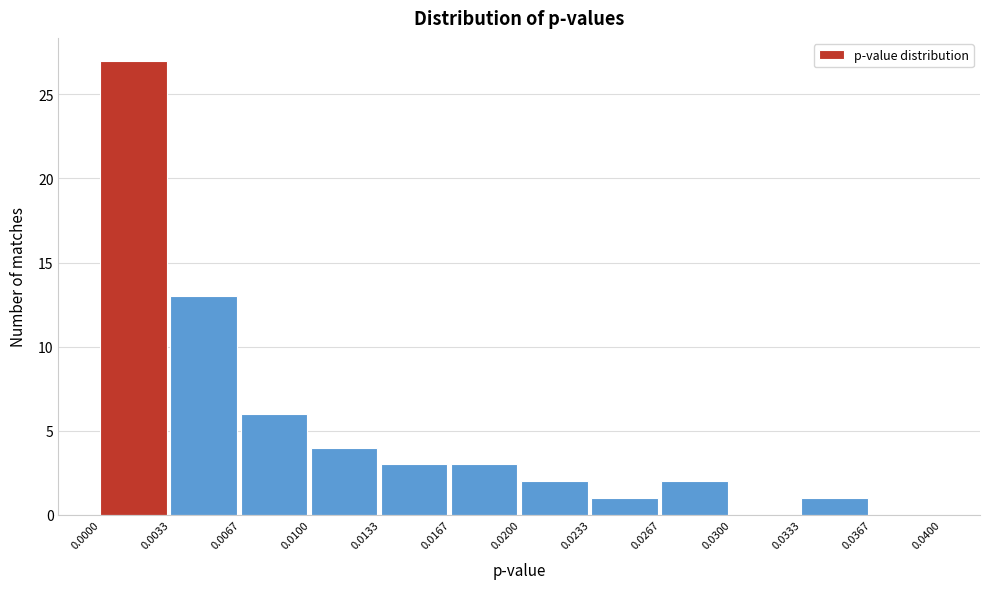

Which range on the x-axis has the tallest bar?

0.0000 to 0.0033